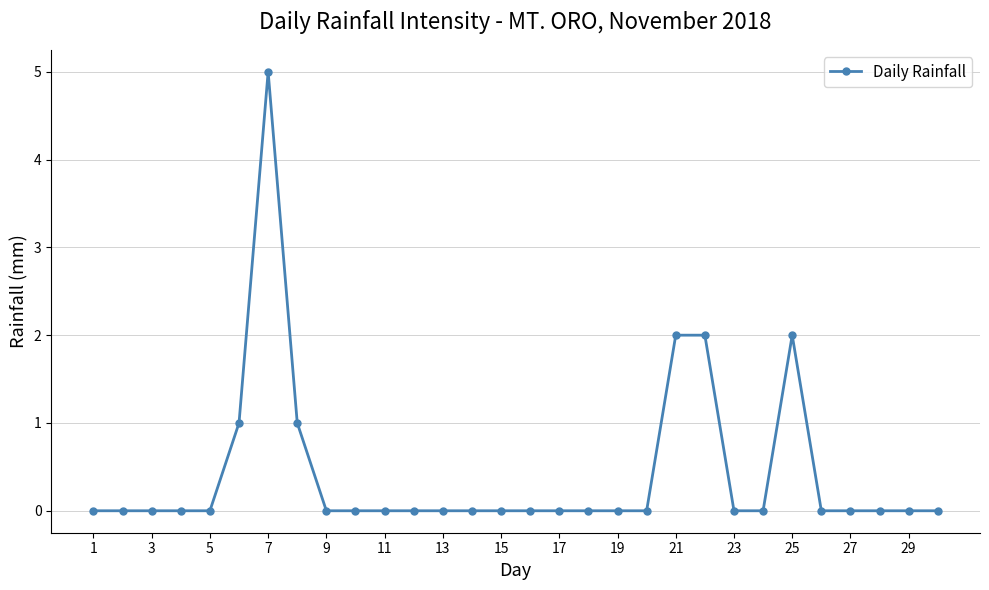

True or false: there are more than 1 points higher than both neighbors.

True